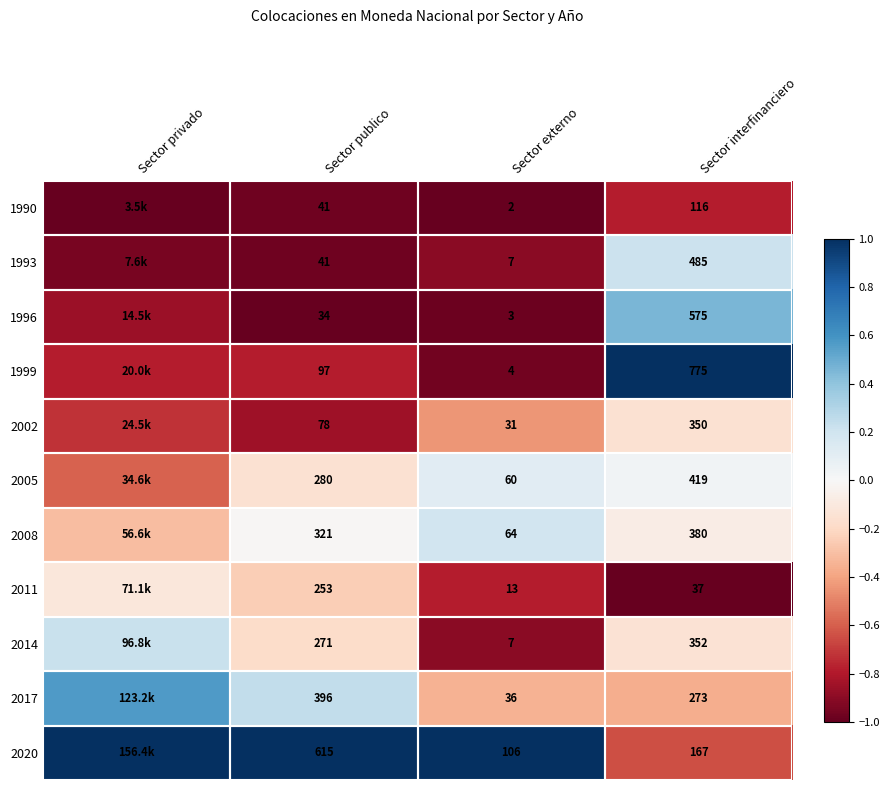

Is the value of 2014 at Sector interfinanciero greater than the value of 2002 at Sector externo?

Yes